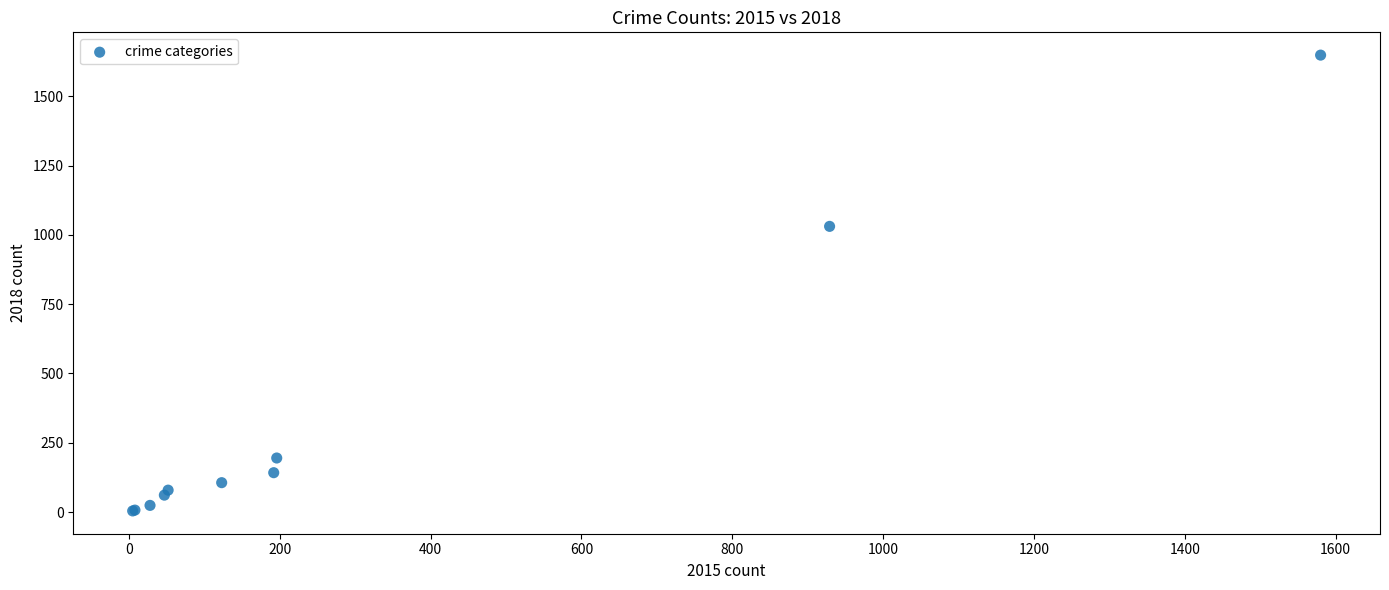

What Y value in the scatter plot is closest to 826?

1031